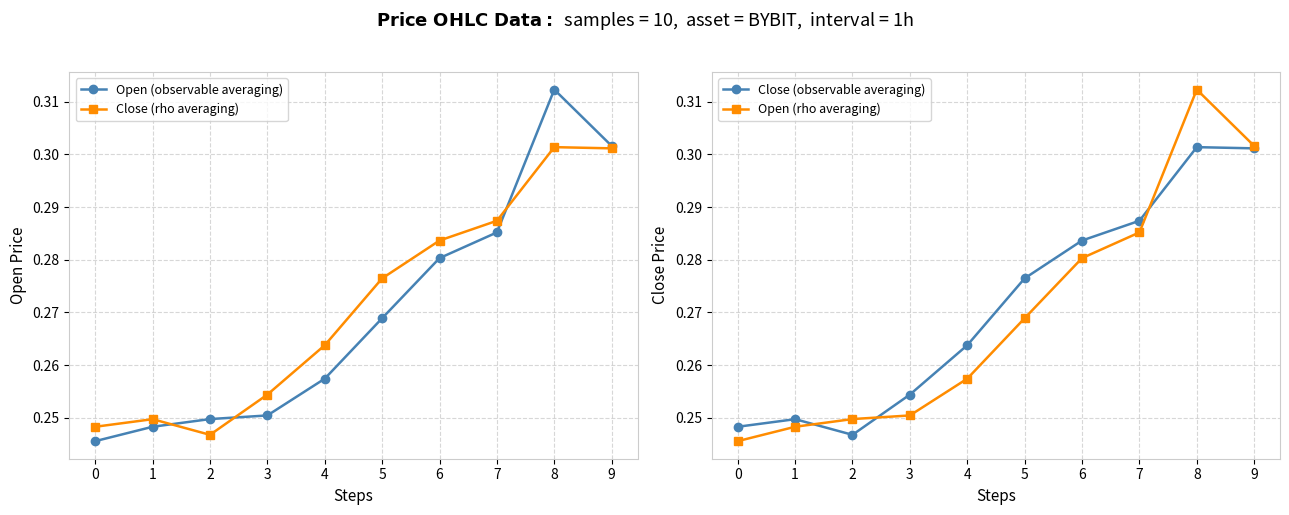

What is the sum of all Open (observable averaging) values?

2.7